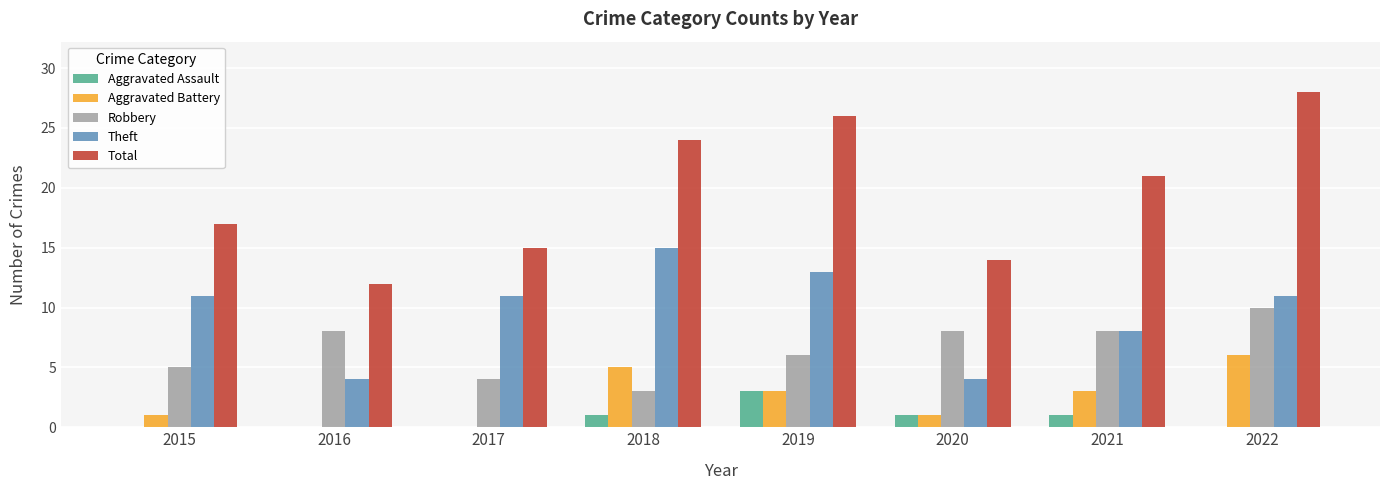

What is the approximate value of Aggravated Battery at 2022?

6